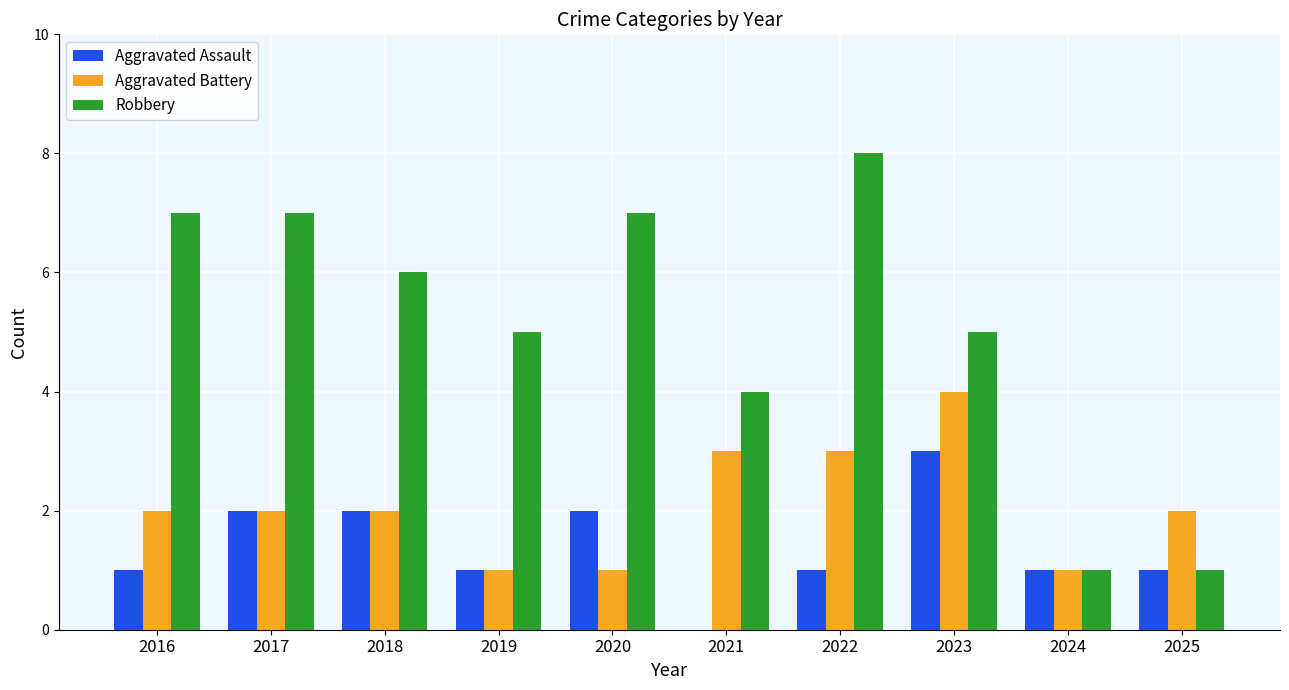

Reading left to right, transcribe all the data shown in this chart.

Aggravated Assault: 1	2	2	1	2	0	1	3	1	1
Aggravated Battery: 2	2	2	1	1	3	3	4	1	2
Robbery: 7	7	6	5	7	4	8	5	1	1